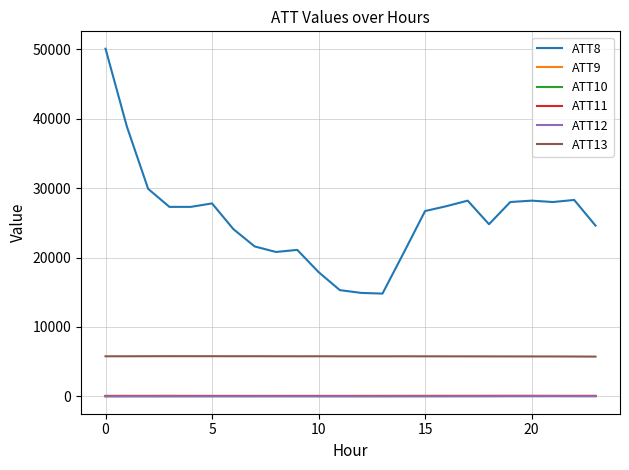

True or false: ATT8 and ATT12 cross at least once.

False